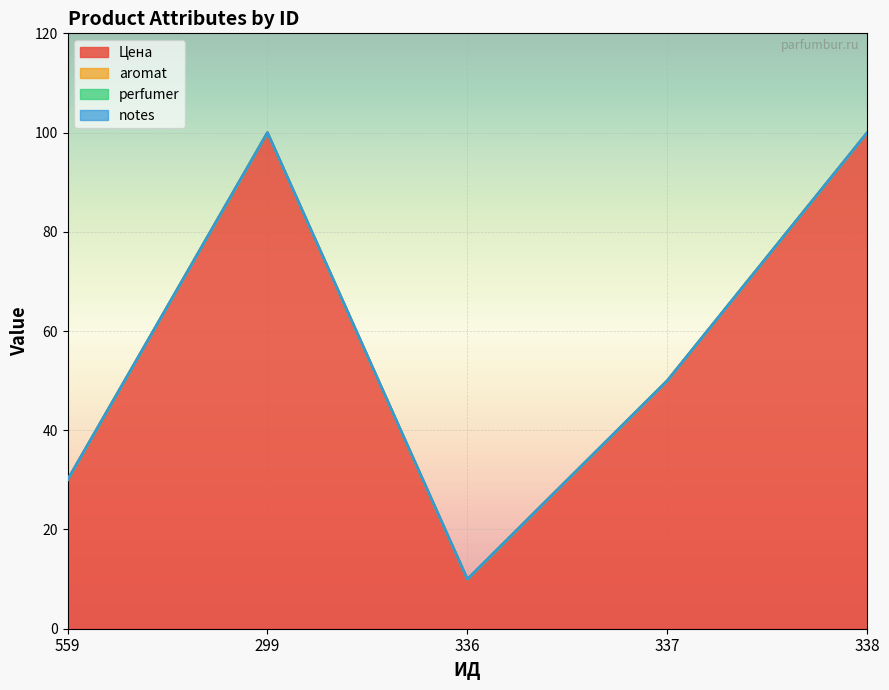

Is it true that Цена equals 100 at 299?

True